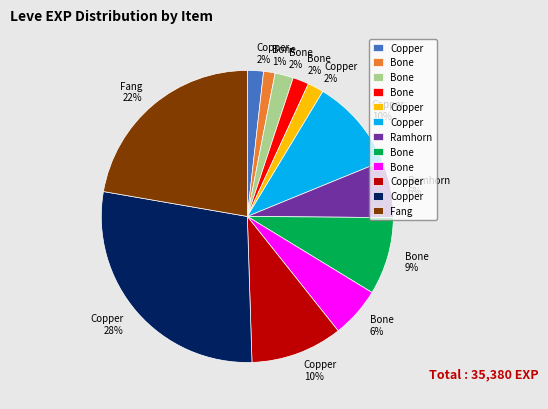

To the nearest percent, what is the average slice percentage?

8%